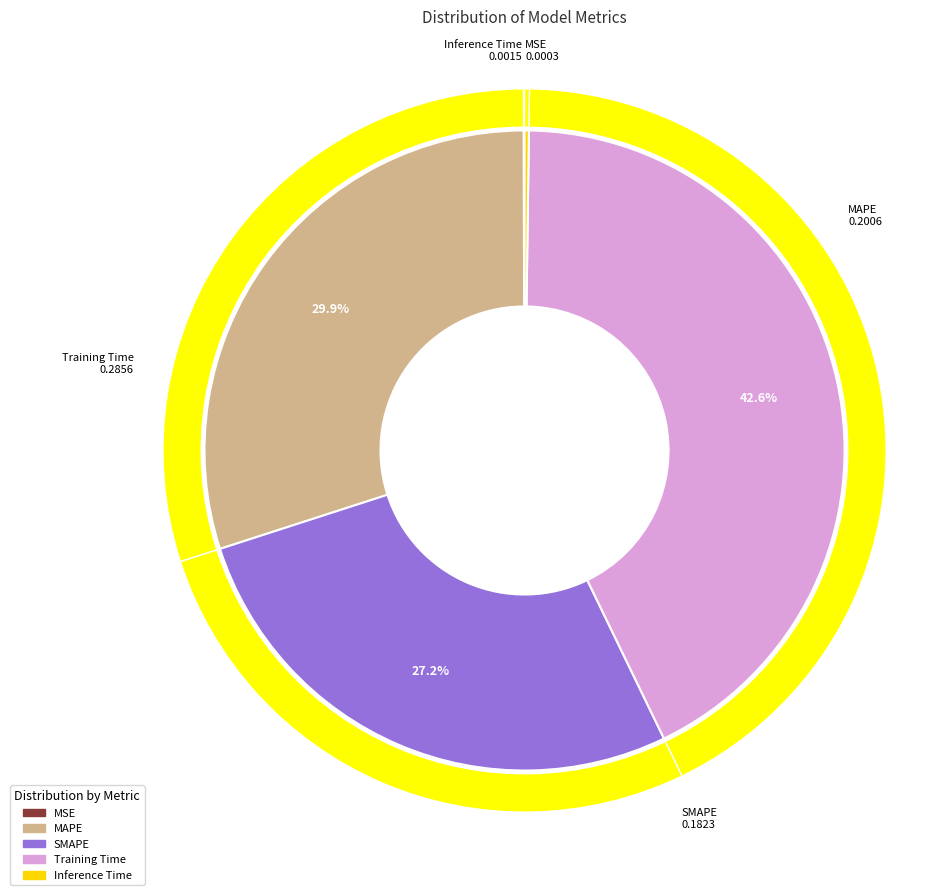

Which slice is the smallest?

MSE